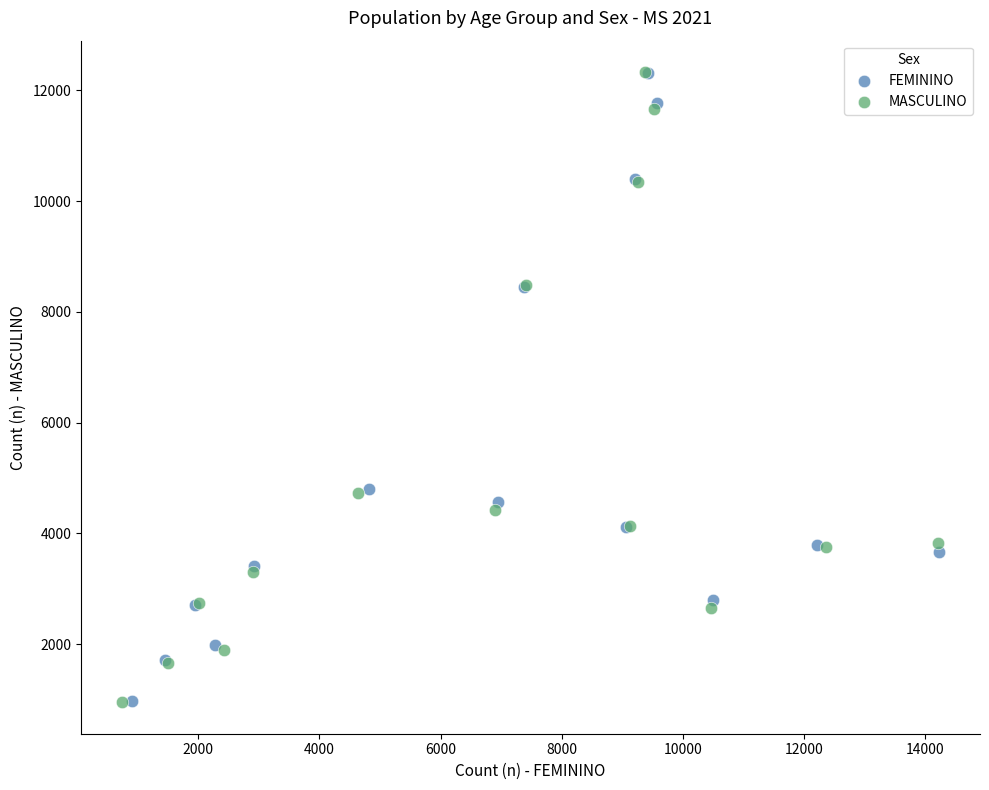

Which series has the largest Y range (max minus min)?

MASCULINO